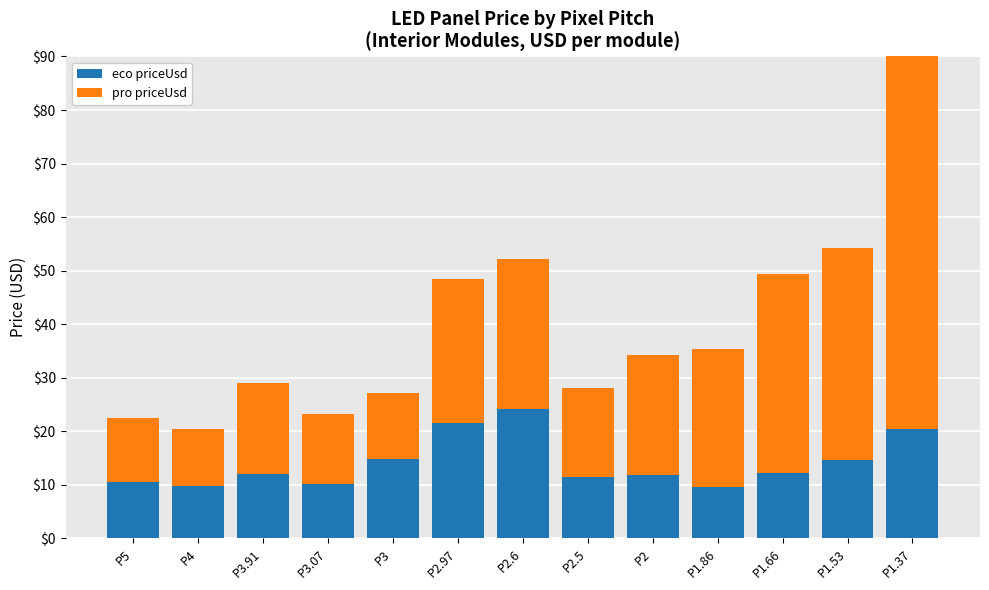

What is the label of the 8th bar from the left?

P2.5